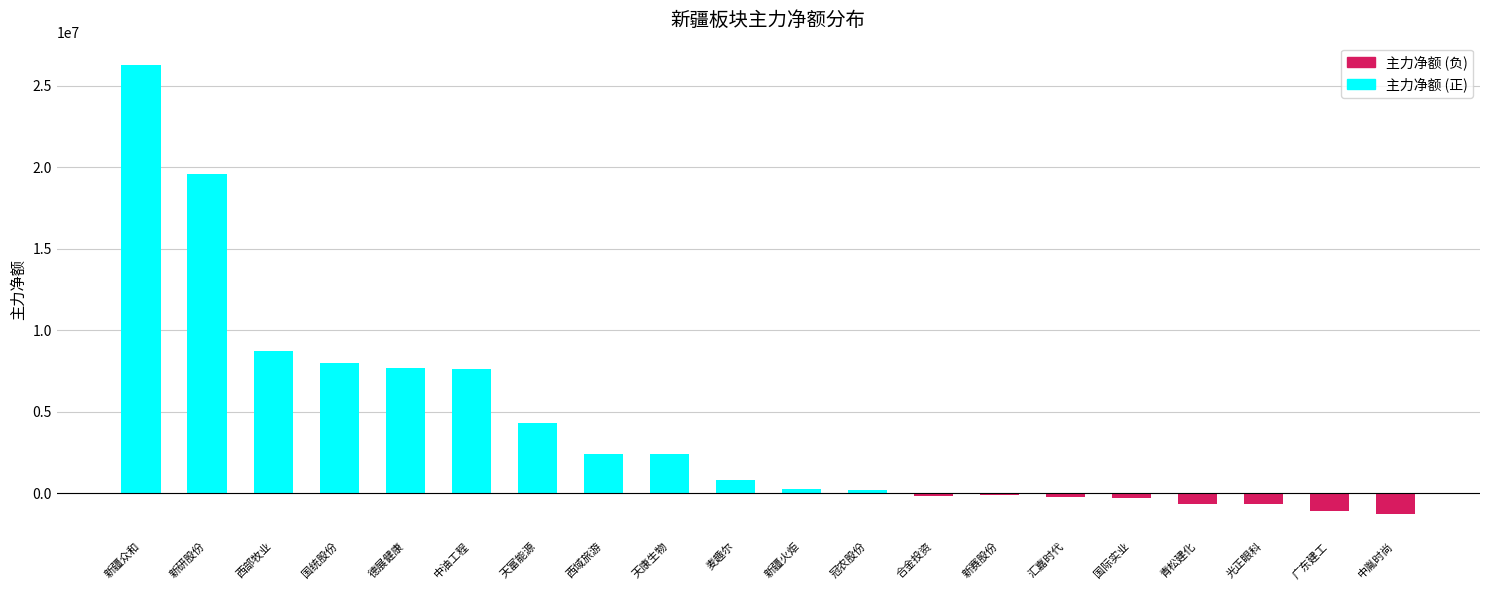

What is the difference between the maximum and minimum values?

27504850